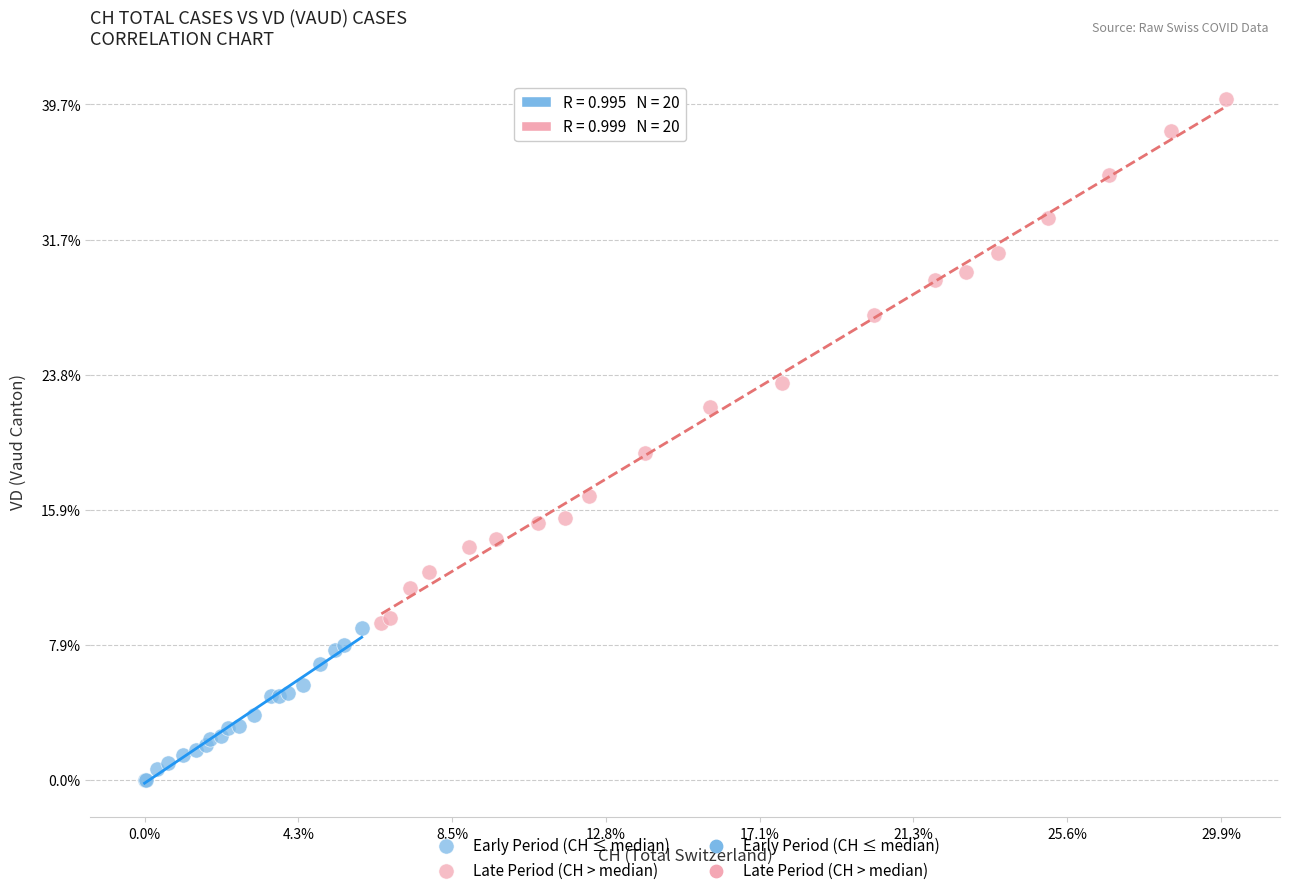

Which series contains the highest Y value?

Late Period (CH > median)